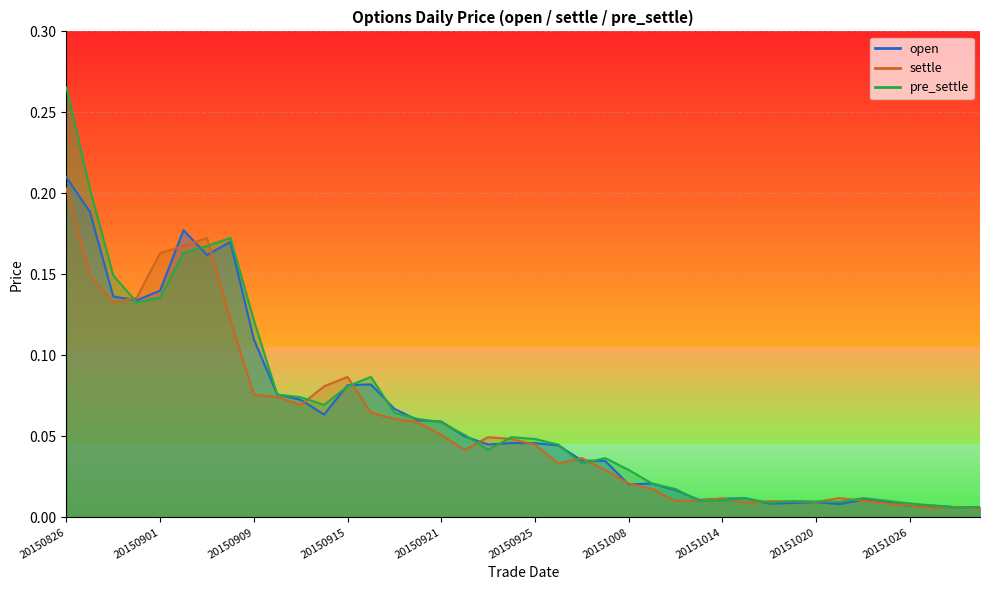

Is it true that open equals 0.1 at 20150828?

True